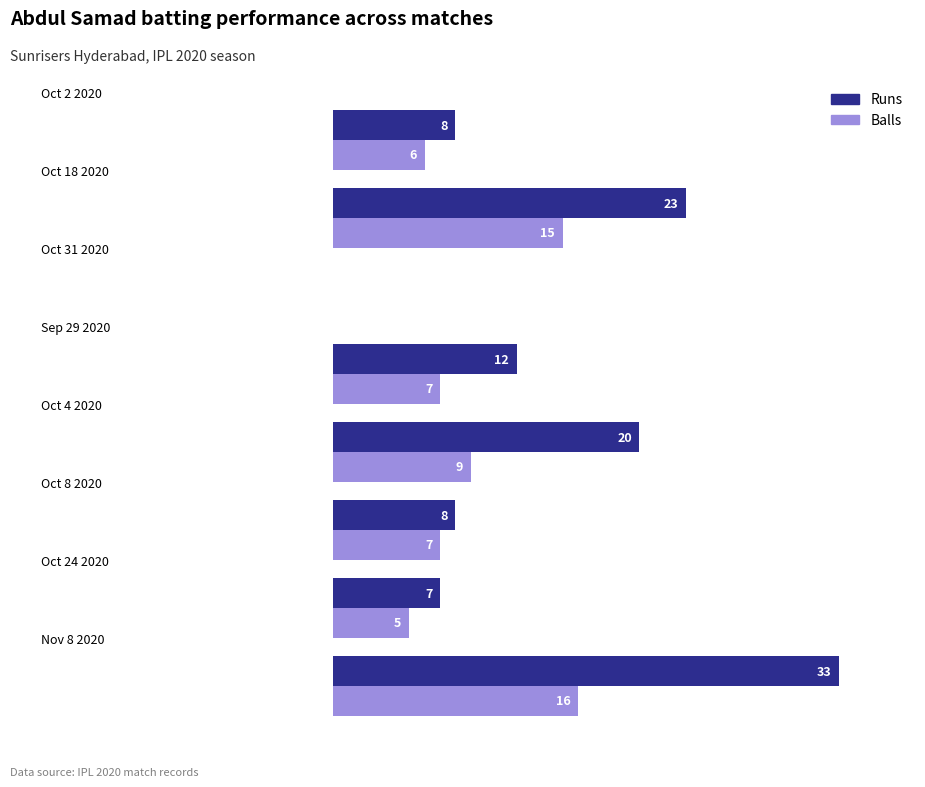

Which series has the largest total across all categories?

Runs